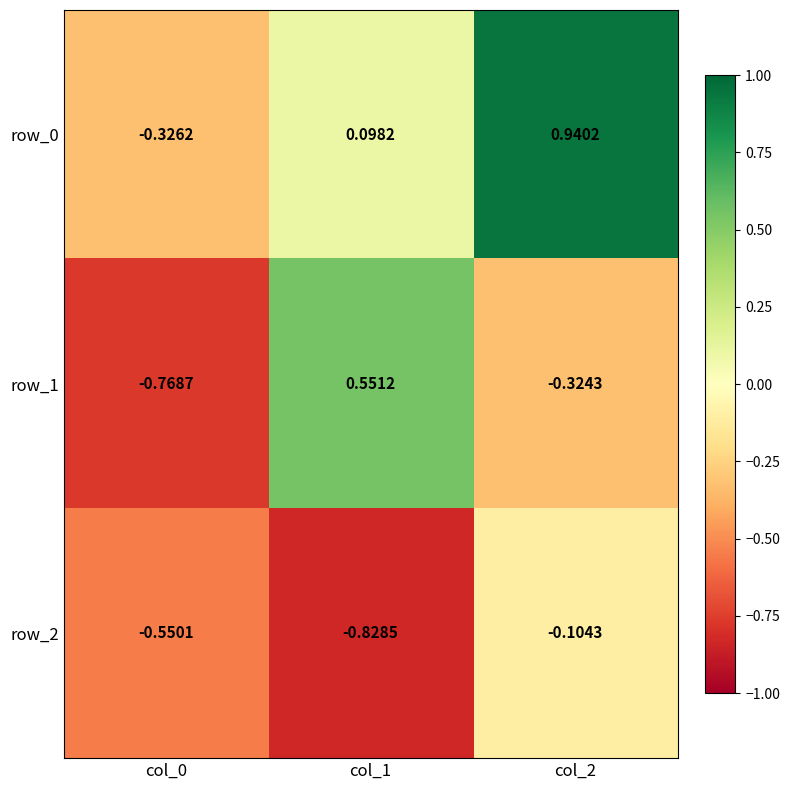

What is the sum of the row_1 values at col_1 and col_0?

-0.2